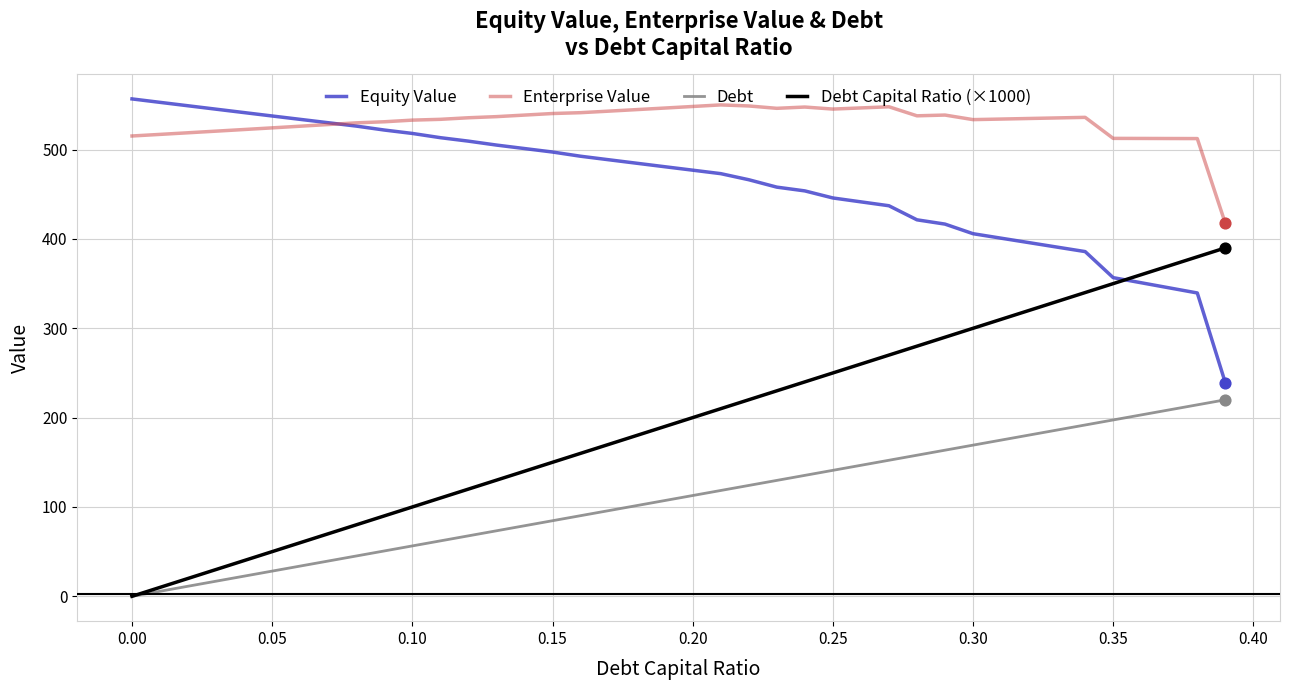

Which series has the widest spread of values?

Debt Capital Ratio (×1000)